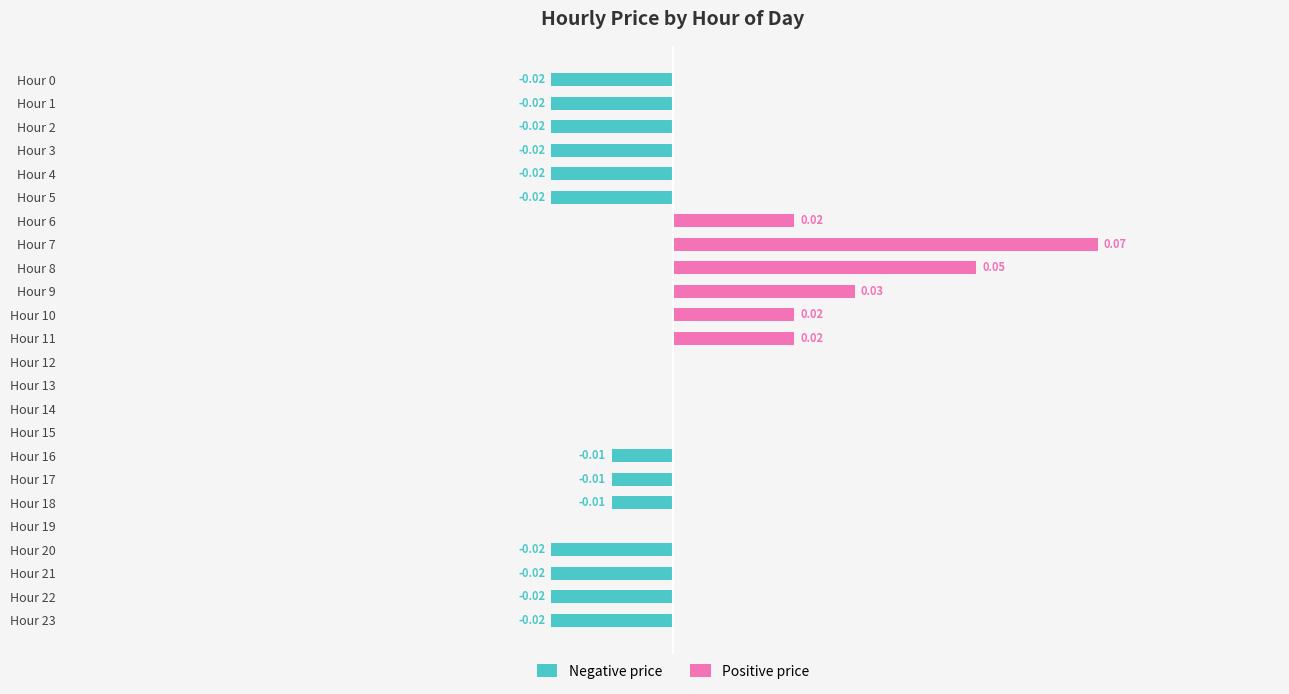

Rank the series at Hour 18 from lowest to highest value.

Negative price, Positive price